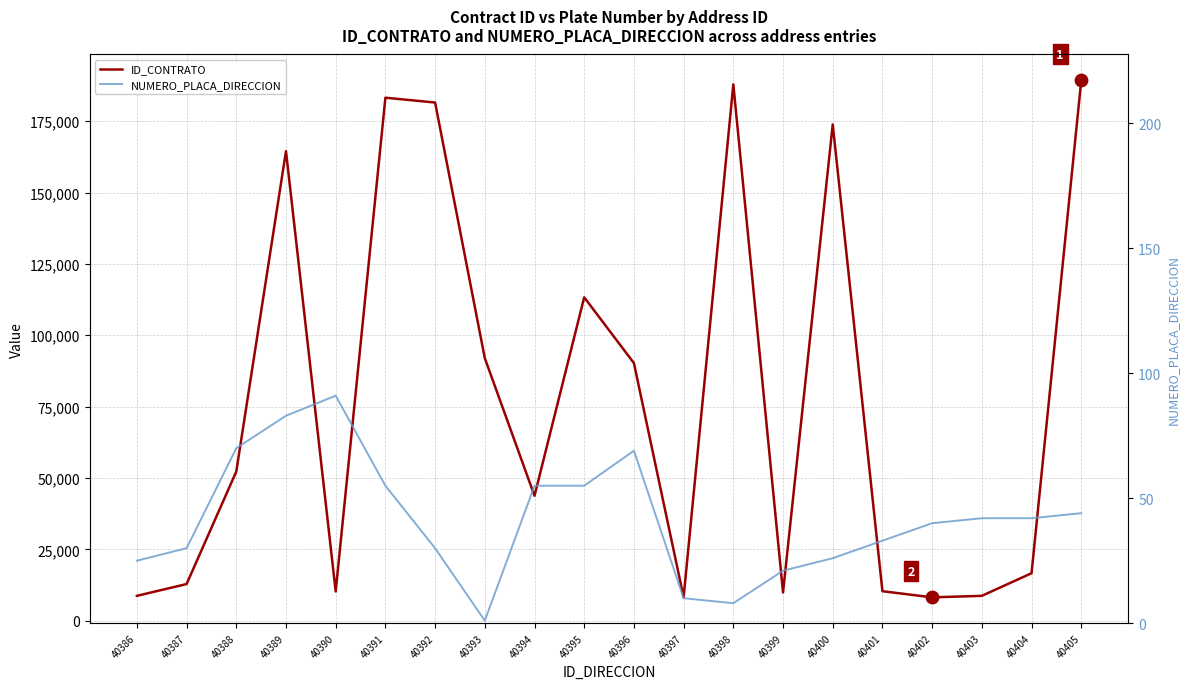

At how many categories does at least one series exceed 177544?

4